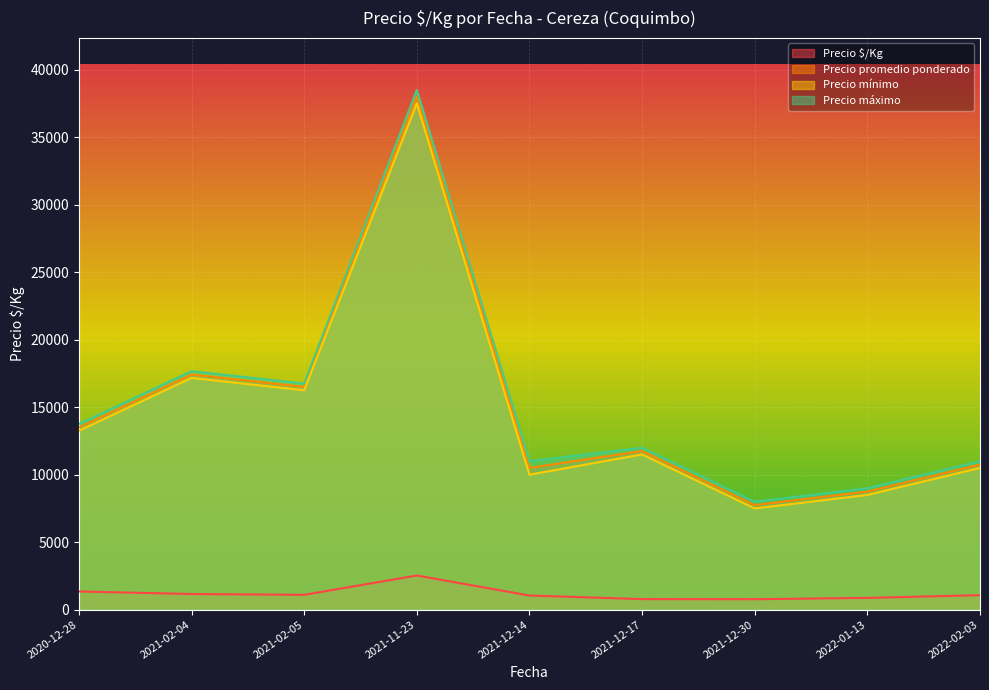

At which label is Precio mínimo closest to 22250?

2021-02-04